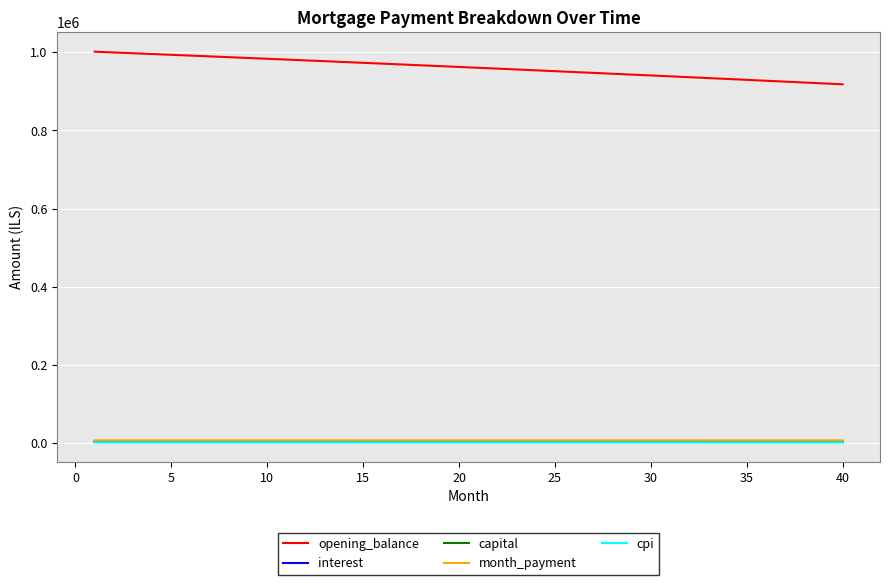

What is the highest value of the capital series?

3686.8